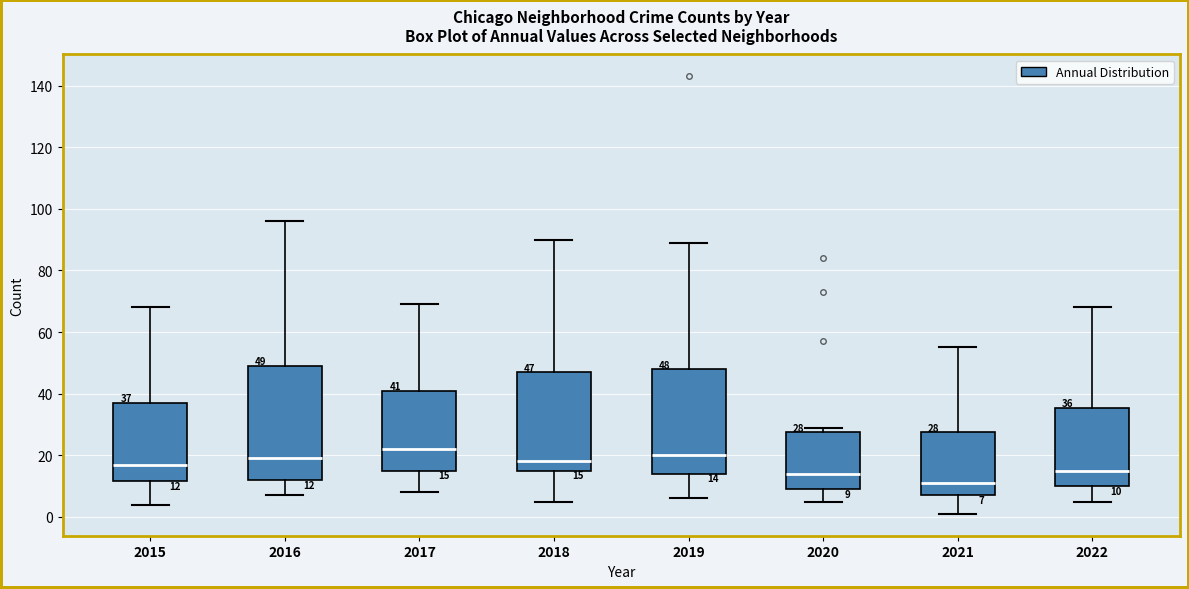

Which box has the lowest median line?

2021